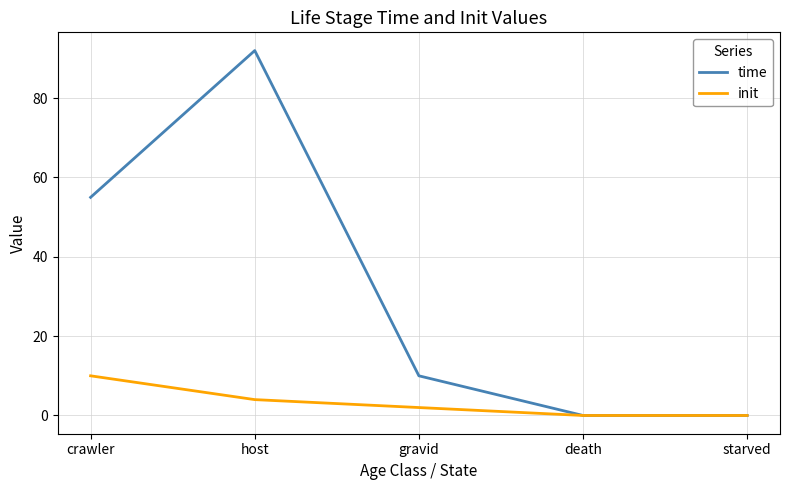

What position from the left is host?

2